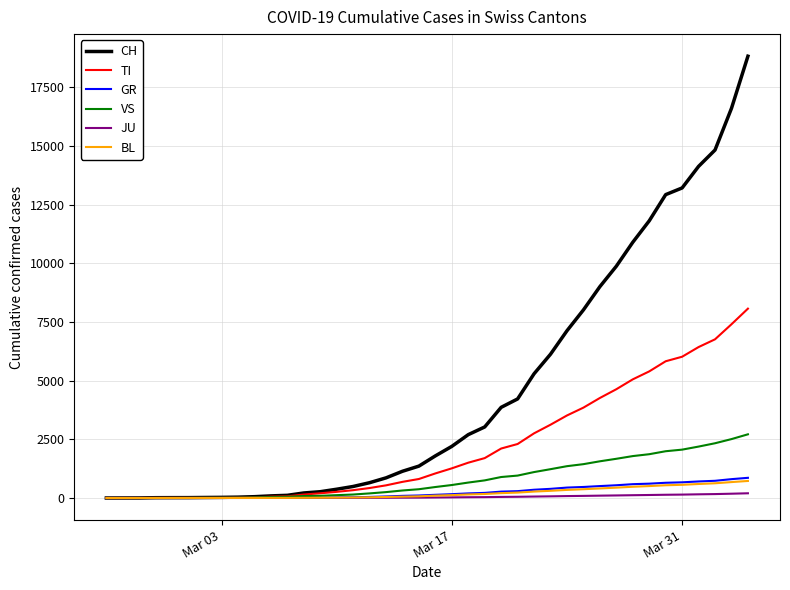

What is the maximum value shown in the chart?

18827